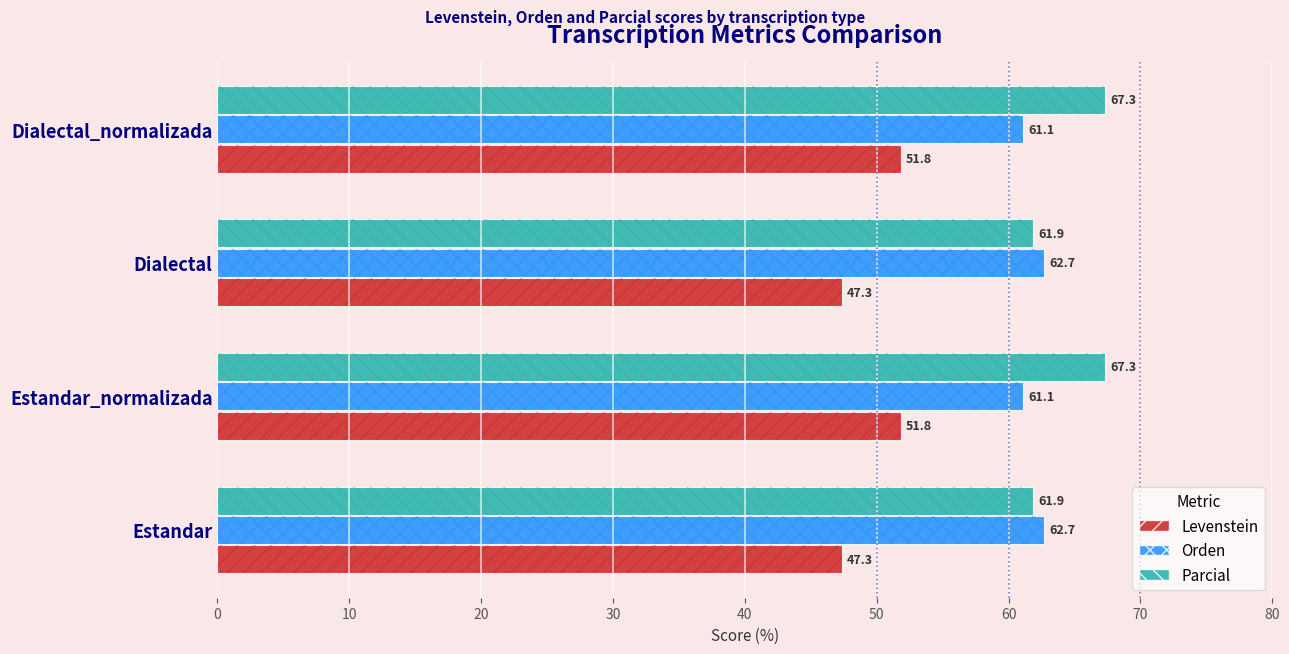

What is the difference between the highest and lowest values at 10?

15.5